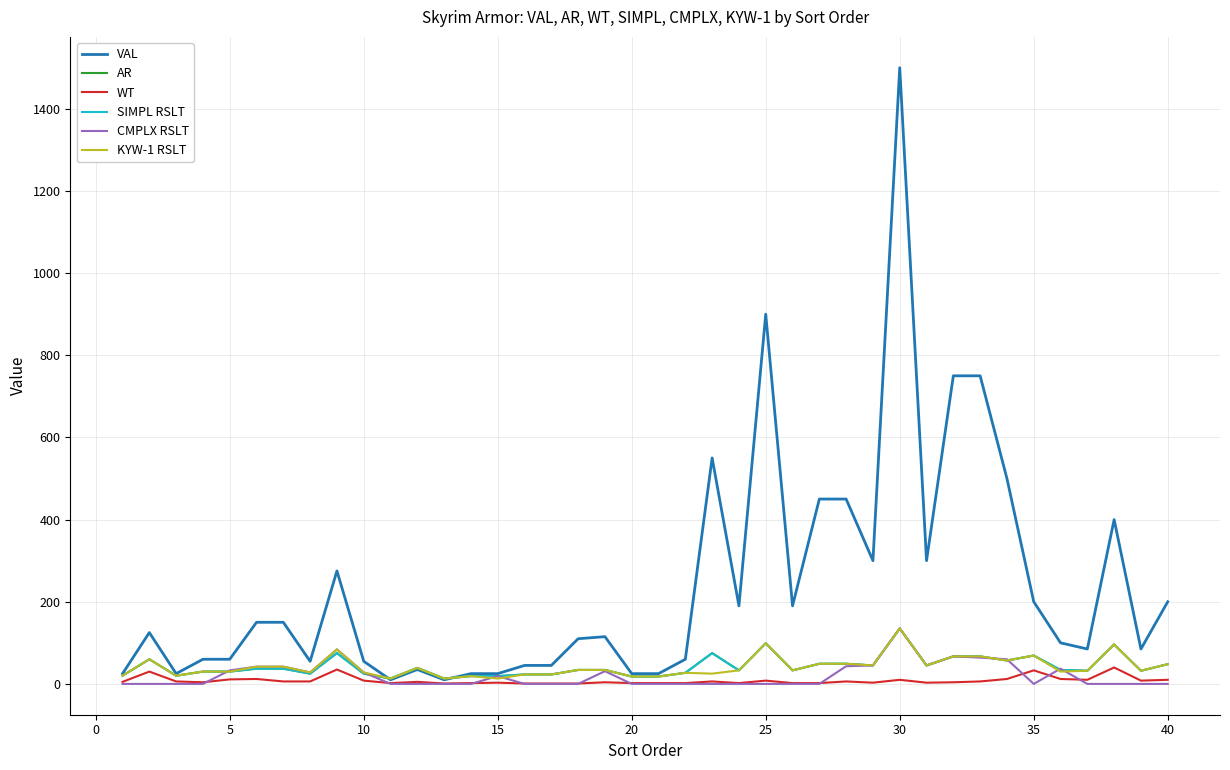

How many lines are shown in the chart?

6